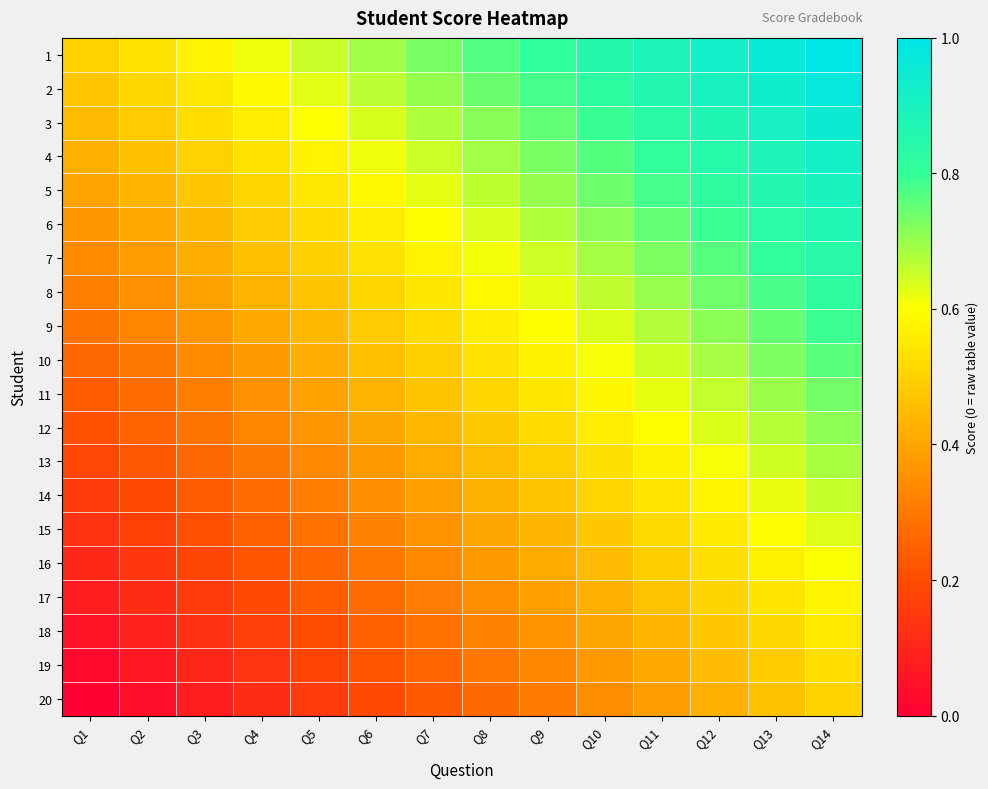

Reading left to right, transcribe all the data shown in this chart.

1: Q1=0.5	Q2=0.5	Q3=0.6	Q4=0.6	Q5=0.7	Q6=0.7	Q7=0.7	Q8=0.8	Q9=0.8	Q10=0.8	Q11=0.9	Q12=0.9	Q13=1.0	Q14=1.0
2: Q1=0.5	Q2=0.5	Q3=0.6	Q4=0.6	Q5=0.6	Q6=0.7	Q7=0.7	Q8=0.7	Q9=0.8	Q10=0.8	Q11=0.9	Q12=0.9	Q13=0.9	Q14=1.0
3: Q1=0.4	Q2=0.5	Q3=0.5	Q4=0.6	Q5=0.6	Q6=0.6	Q7=0.7	Q8=0.7	Q9=0.8	Q10=0.8	Q11=0.8	Q12=0.9	Q13=0.9	Q14=0.9
4: Q1=0.4	Q2=0.5	Q3=0.5	Q4=0.5	Q5=0.6	Q6=0.6	Q7=0.7	Q8=0.7	Q9=0.7	Q10=0.8	Q11=0.8	Q12=0.8	Q13=0.9	Q14=0.9
5: Q1=0.4	Q2=0.4	Q3=0.5	Q4=0.5	Q5=0.5	Q6=0.6	Q7=0.6	Q8=0.7	Q9=0.7	Q10=0.7	Q11=0.8	Q12=0.8	Q13=0.9	Q14=0.9
6: Q1=0.4	Q2=0.4	Q3=0.4	Q4=0.5	Q5=0.5	Q6=0.6	Q7=0.6	Q8=0.6	Q9=0.7	Q10=0.7	Q11=0.8	Q12=0.8	Q13=0.8	Q14=0.9
7: Q1=0.3	Q2=0.4	Q3=0.4	Q4=0.5	Q5=0.5	Q6=0.5	Q7=0.6	Q8=0.6	Q9=0.6	Q10=0.7	Q11=0.7	Q12=0.8	Q13=0.8	Q14=0.8
8: Q1=0.3	Q2=0.4	Q3=0.4	Q4=0.4	Q5=0.5	Q6=0.5	Q7=0.5	Q8=0.6	Q9=0.6	Q10=0.7	Q11=0.7	Q12=0.7	Q13=0.8	Q14=0.8
9: Q1=0.3	Q2=0.3	Q3=0.4	Q4=0.4	Q5=0.4	Q6=0.5	Q7=0.5	Q8=0.6	Q9=0.6	Q10=0.6	Q11=0.7	Q12=0.7	Q13=0.8	Q14=0.8
10: Q1=0.3	Q2=0.3	Q3=0.3	Q4=0.4	Q5=0.4	Q6=0.5	Q7=0.5	Q8=0.5	Q9=0.6	Q10=0.6	Q11=0.6	Q12=0.7	Q13=0.7	Q14=0.8
11: Q1=0.2	Q2=0.3	Q3=0.3	Q4=0.4	Q5=0.4	Q6=0.4	Q7=0.5	Q8=0.5	Q9=0.5	Q10=0.6	Q11=0.6	Q12=0.7	Q13=0.7	Q14=0.7
12: Q1=0.2	Q2=0.2	Q3=0.3	Q4=0.3	Q5=0.4	Q6=0.4	Q7=0.4	Q8=0.5	Q9=0.5	Q10=0.6	Q11=0.6	Q12=0.6	Q13=0.7	Q14=0.7
13: Q1=0.2	Q2=0.2	Q3=0.3	Q4=0.3	Q5=0.3	Q6=0.4	Q7=0.4	Q8=0.5	Q9=0.5	Q10=0.5	Q11=0.6	Q12=0.6	Q13=0.6	Q14=0.7
14: Q1=0.2	Q2=0.2	Q3=0.2	Q4=0.3	Q5=0.3	Q6=0.4	Q7=0.4	Q8=0.4	Q9=0.5	Q10=0.5	Q11=0.5	Q12=0.6	Q13=0.6	Q14=0.7
15: Q1=0.1	Q2=0.2	Q3=0.2	Q4=0.2	Q5=0.3	Q6=0.3	Q7=0.4	Q8=0.4	Q9=0.4	Q10=0.5	Q11=0.5	Q12=0.6	Q13=0.6	Q14=0.6
16: Q1=0.1	Q2=0.1	Q3=0.2	Q4=0.2	Q5=0.3	Q6=0.3	Q7=0.3	Q8=0.4	Q9=0.4	Q10=0.5	Q11=0.5	Q12=0.5	Q13=0.6	Q14=0.6
17: Q1=0.1	Q2=0.1	Q3=0.2	Q4=0.2	Q5=0.2	Q6=0.3	Q7=0.3	Q8=0.3	Q9=0.4	Q10=0.4	Q11=0.5	Q12=0.5	Q13=0.5	Q14=0.6
18: Q1=0.1	Q2=0.1	Q3=0.1	Q4=0.2	Q5=0.2	Q6=0.2	Q7=0.3	Q8=0.3	Q9=0.4	Q10=0.4	Q11=0.4	Q12=0.5	Q13=0.5	Q14=0.6
19: Q1=0.0	Q2=0.1	Q3=0.1	Q4=0.1	Q5=0.2	Q6=0.2	Q7=0.3	Q8=0.3	Q9=0.3	Q10=0.4	Q11=0.4	Q12=0.4	Q13=0.5	Q14=0.5
20: Q1=0.0	Q2=0.0	Q3=0.1	Q4=0.1	Q5=0.2	Q6=0.2	Q7=0.2	Q8=0.3	Q9=0.3	Q10=0.3	Q11=0.4	Q12=0.4	Q13=0.5	Q14=0.5